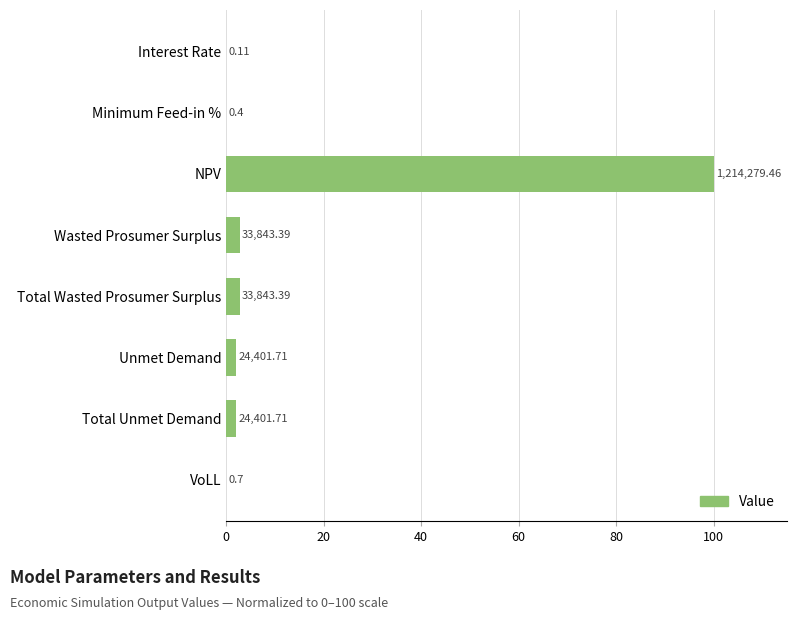

Are the bars horizontal?

Yes